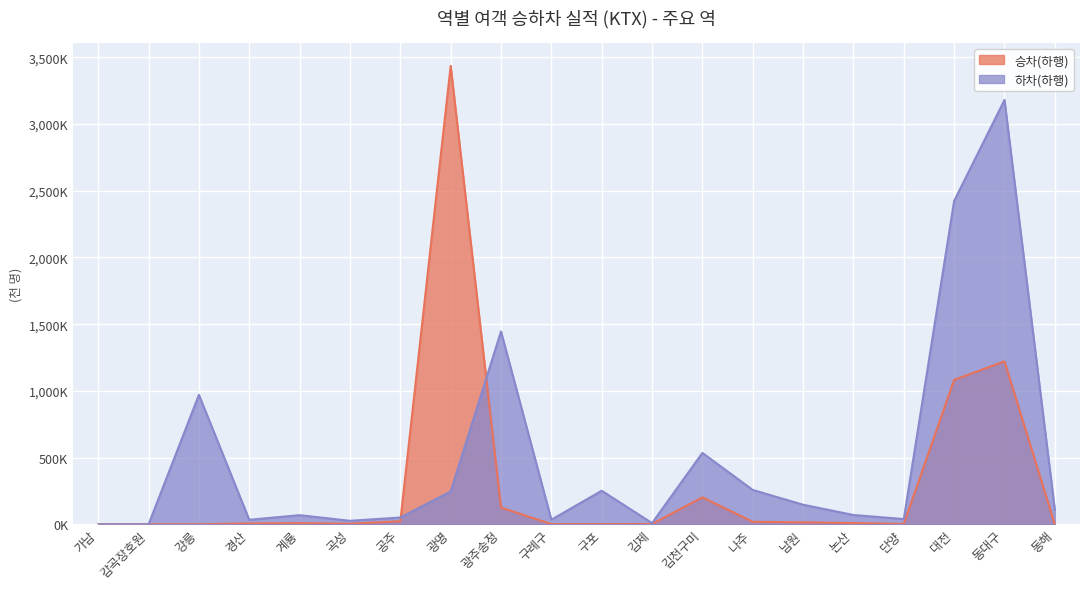

Which category has the lowest value in the 승차(하행) series?

강릉